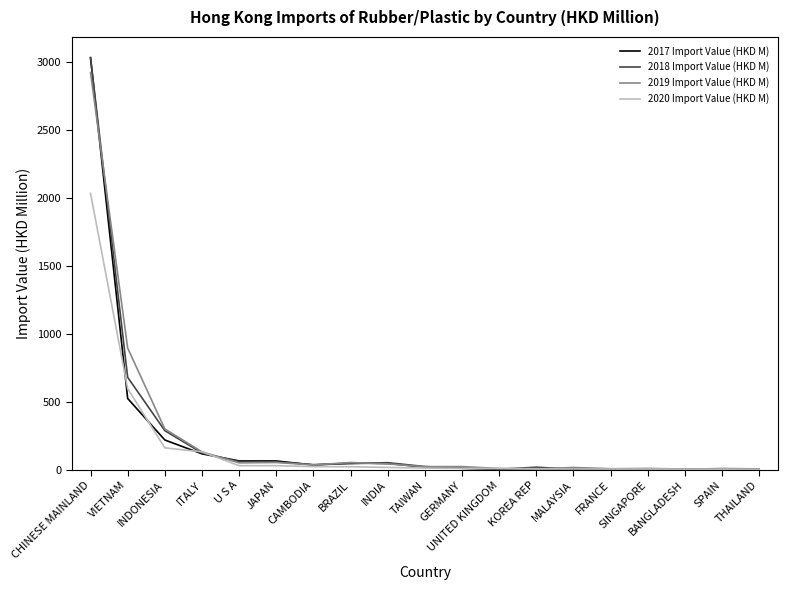

The 2019 Import Value (HKD M) series shows 4713.0 at CHINESE MAINLAND. True or false?

False